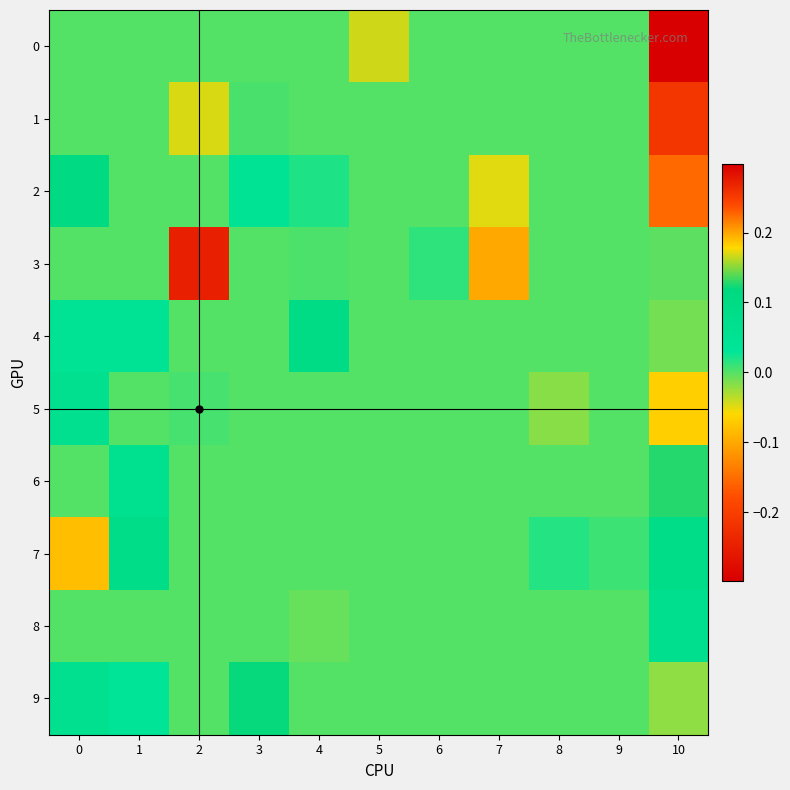

Reading left to right, what are all the values shown in this chart?

0: 0=0.0	1=0.0	2=0.0	3=0.0	4=0.0	5=0.2	6=0.0	7=0.0	8=0.0	9=0.0	10=0.3
1: 0=0.0	1=0.0	2=0.2	3=0.0	4=0.0	5=0.0	6=0.0	7=0.0	8=0.0	9=0.0	10=-0.2
2: 0=0.1	1=0.0	2=0.0	3=0.0	4=0.0	5=0.0	6=0.0	7=-0.0	8=0.0	9=0.0	10=-0.2
3: 0=0.0	1=0.0	2=0.3	3=0.0	4=0.0	5=0.0	6=0.0	7=0.2	8=0.0	9=0.0	10=-0.0
4: 0=0.0	1=0.0	2=0.0	3=0.0	4=0.1	5=0.0	6=0.0	7=0.0	8=0.0	9=0.0	10=-0.0
5: 0=0.1	1=0.0	2=0.0	3=0.0	4=0.0	5=0.0	6=0.0	7=0.0	8=-0.0	9=0.0	10=0.2
6: 0=0.0	1=0.1	2=0.0	3=0.0	4=0.0	5=0.0	6=0.0	7=0.0	8=0.0	9=0.0	10=0.1
7: 0=0.2	1=0.1	2=0.0	3=0.0	4=0.0	5=0.0	6=0.0	7=0.0	8=0.0	9=0.0	10=0.1
8: 0=0.0	1=0.0	2=0.0	3=0.0	4=-0.0	5=0.0	6=0.0	7=0.0	8=0.0	9=0.0	10=0.1
9: 0=0.1	1=0.0	2=0.0	3=0.1	4=0.0	5=0.0	6=0.0	7=0.0	8=0.0	9=0.0	10=-0.0